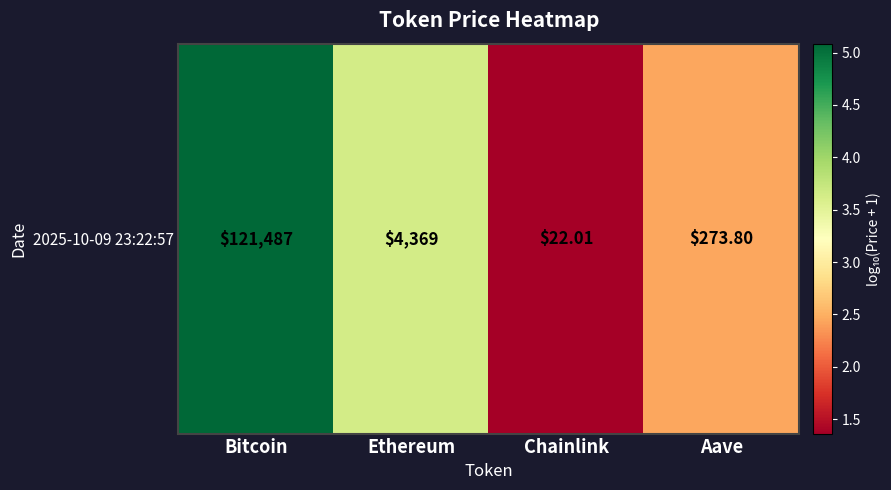

Reading right to left, transcribe all the data shown in this chart.

2.4	1.4	3.6	5.1